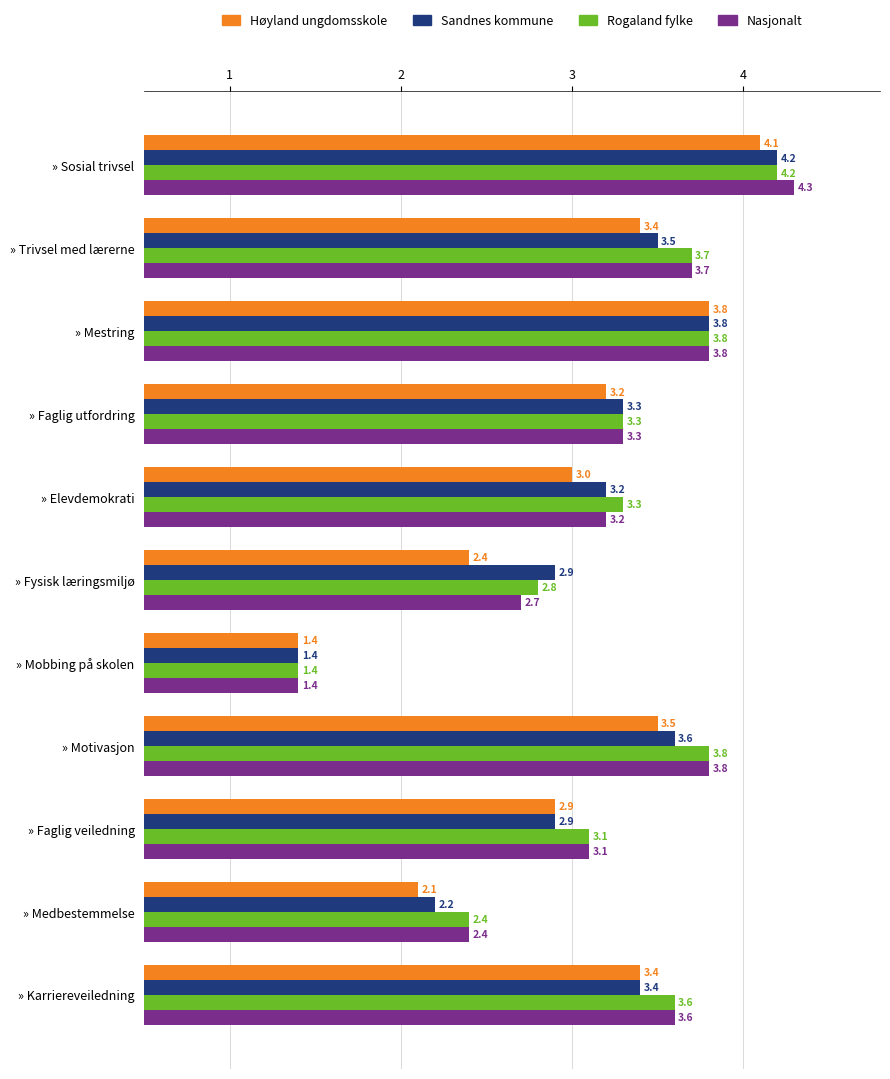

Which label corresponds to the largest value in the chart?

» Sosial trivsel